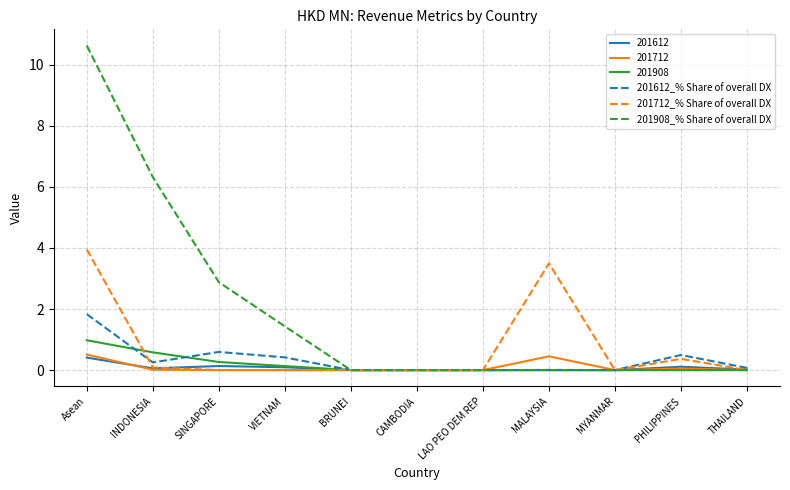

Where is the first local minimum for 201612_% Share of overall DX?

INDONESIA